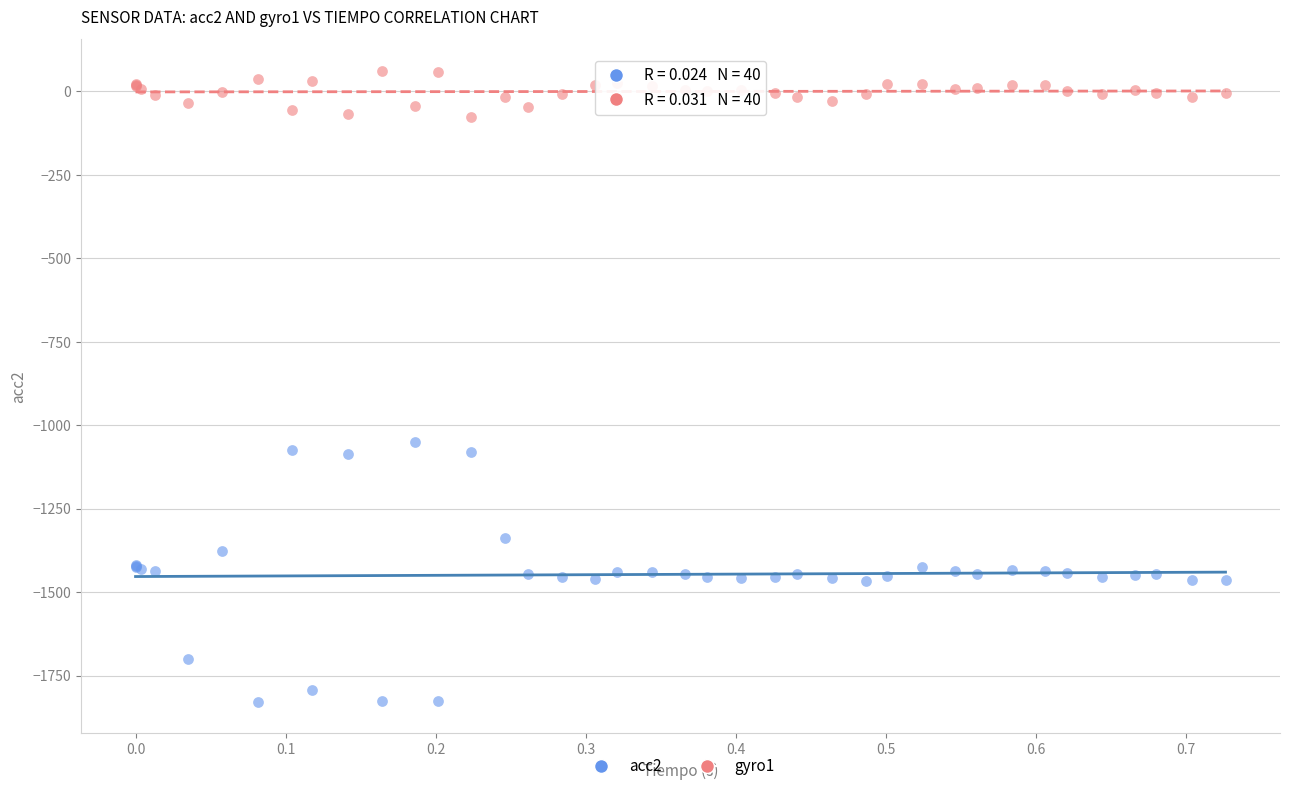

Which series reaches the minimum Y coordinate?

acc2